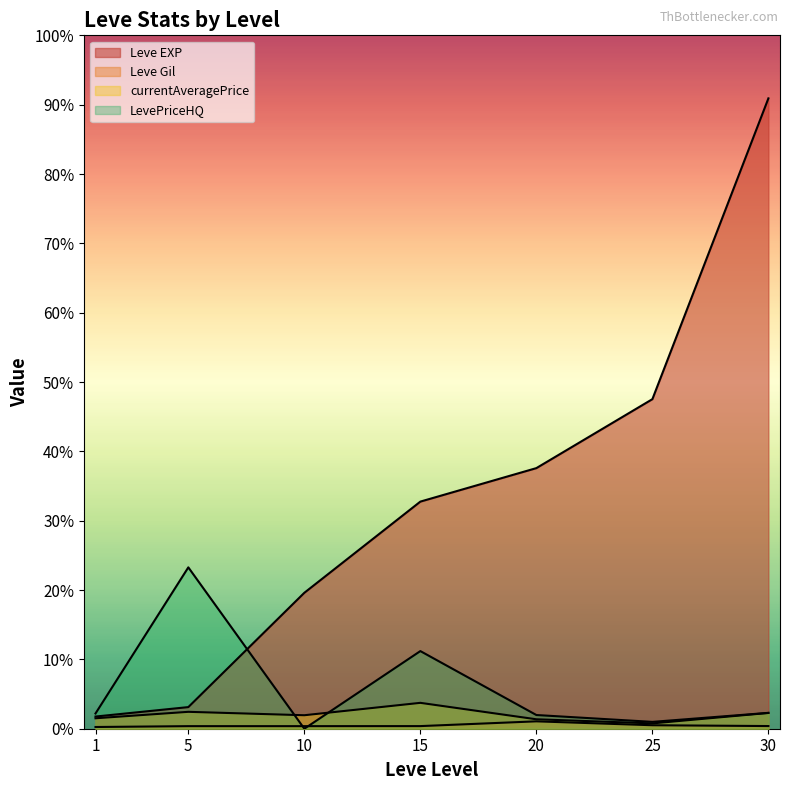

At which category is the sum across all series the highest?

30